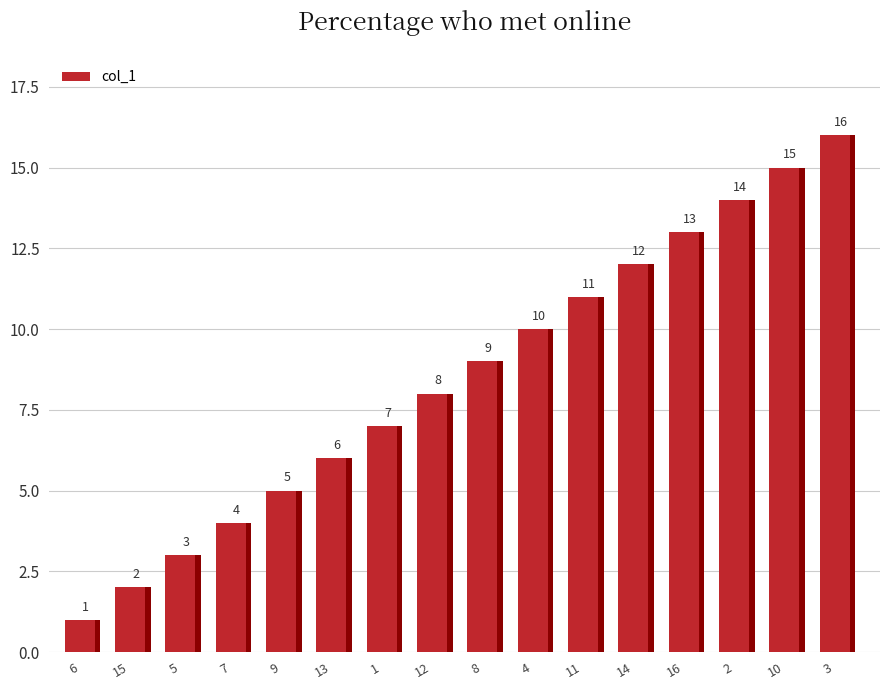

The value at 11 is 11. True or false?

True